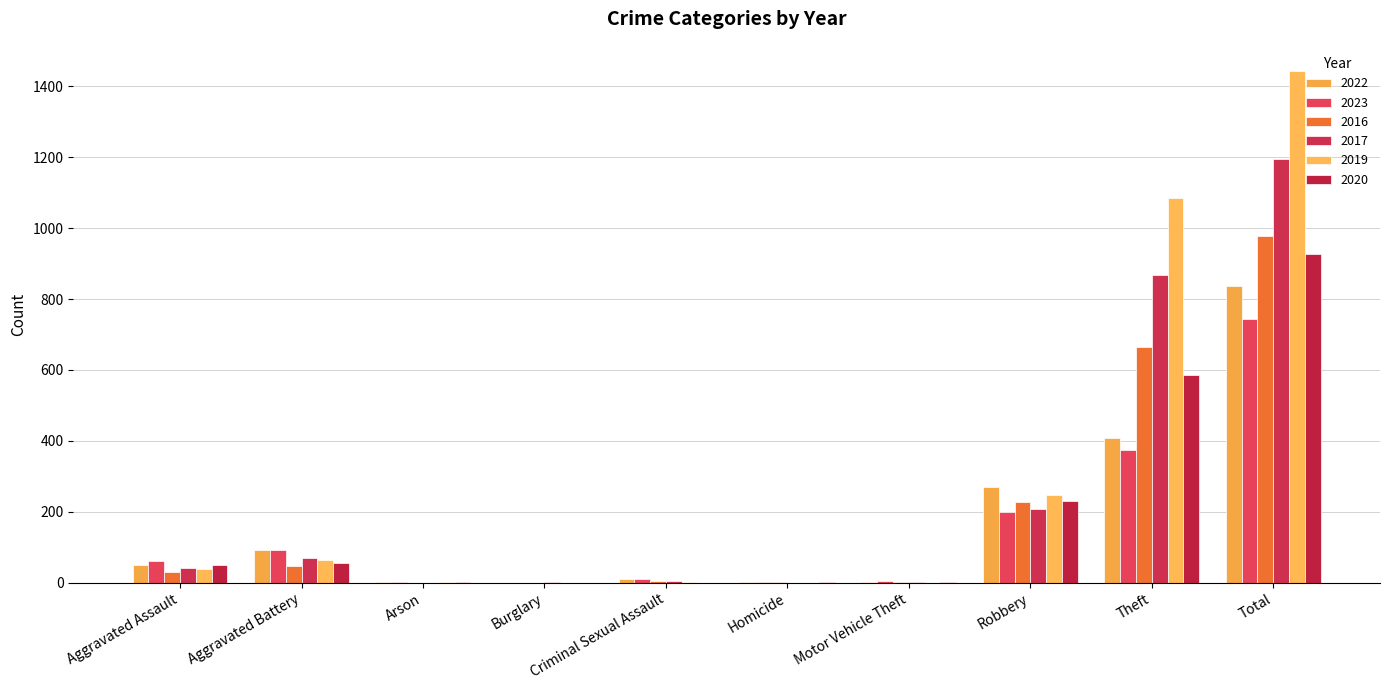

Between Aggravated Battery and Criminal Sexual Assault, which series saw the biggest shift?

2022